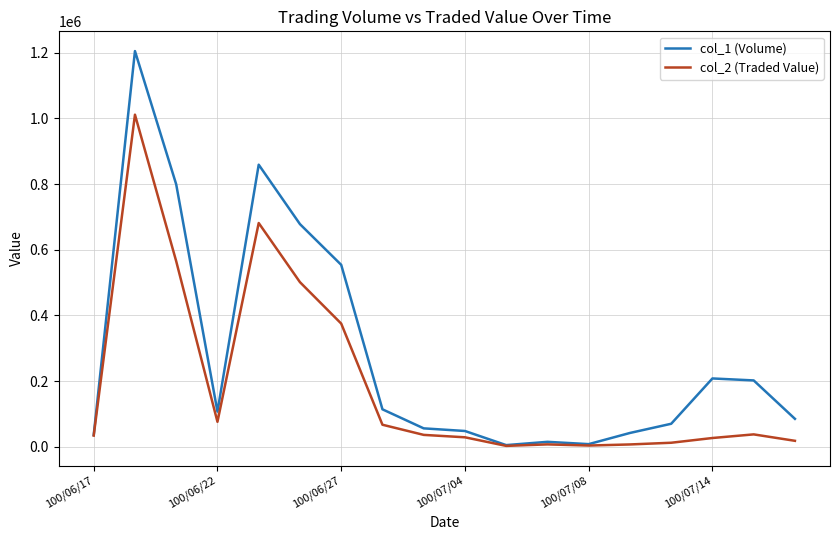

Which series has the largest total across all categories?

col_1 (Volume)